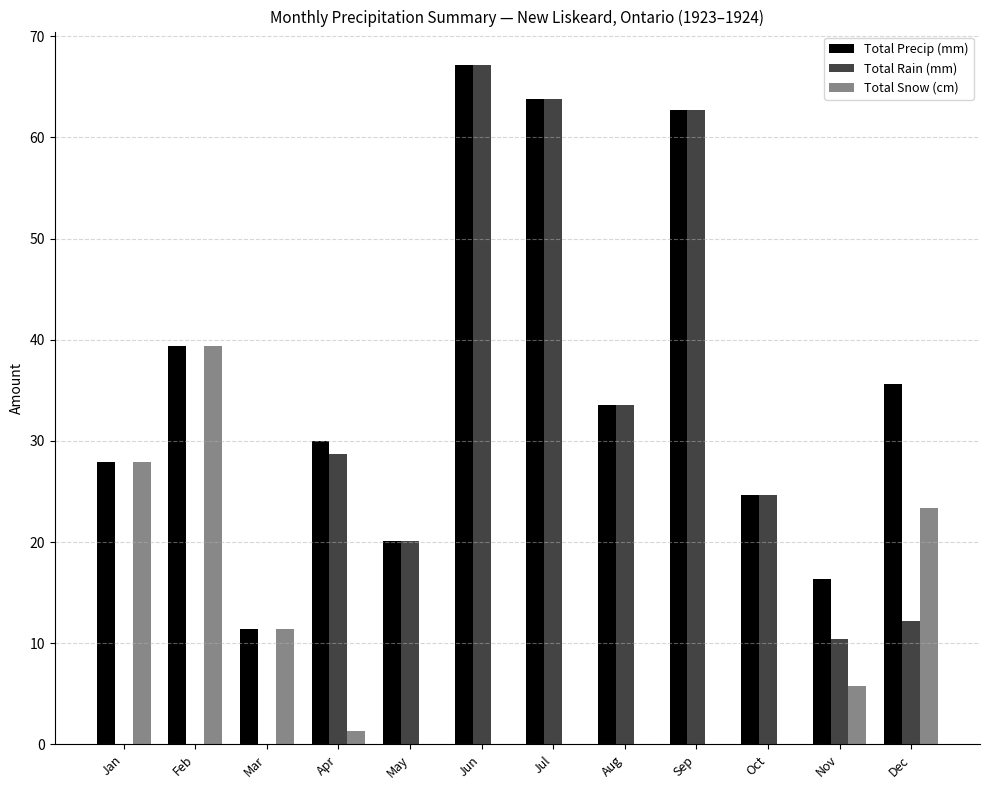

What is the sum of the Total Snow (cm) values at Mar and Feb?

50.8